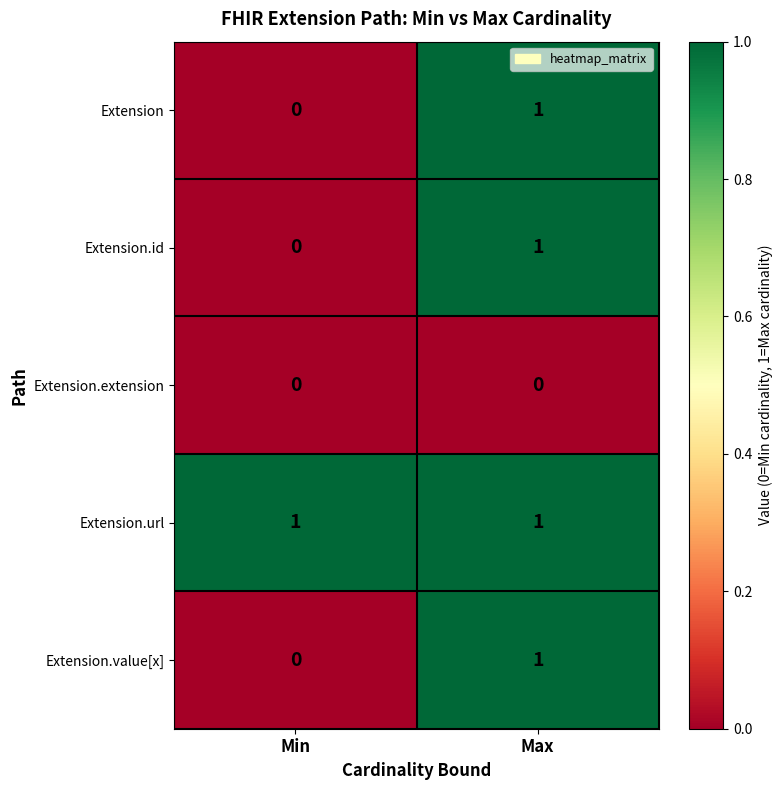

Reading right to left, transcribe all the data shown in this chart.

Extension: 1	0
Extension.id: 1	0
Extension.extension: 0	0
Extension.url: 1	1
Extension.value[x]: 1	0